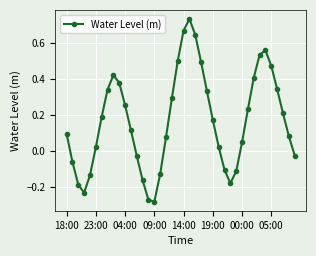

What is the difference between the maximum and second lowest values?

1.0